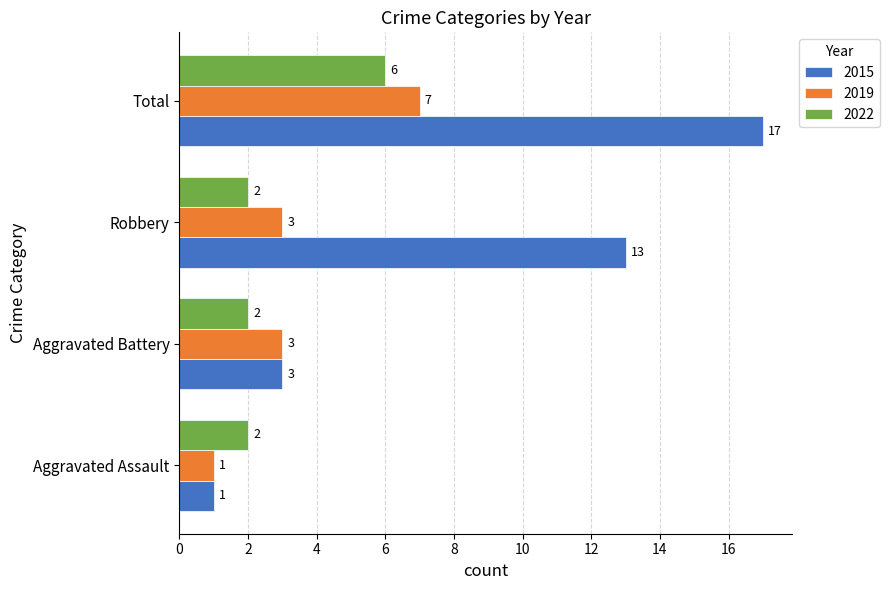

What is the total value across all series at Robbery?

18